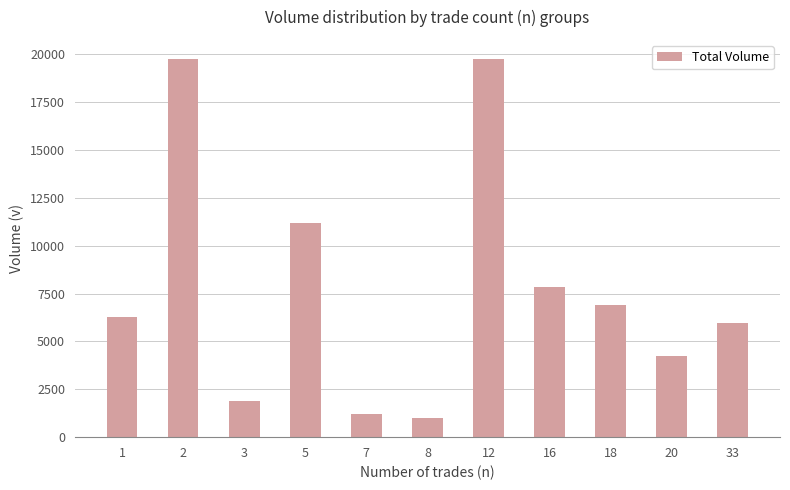

What is the minimum value shown in the chart?

1000